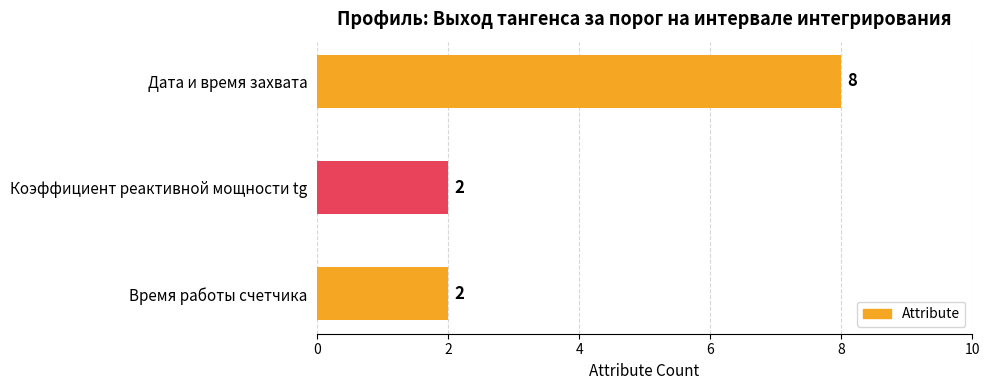

How many values are between 2 and 8?

3